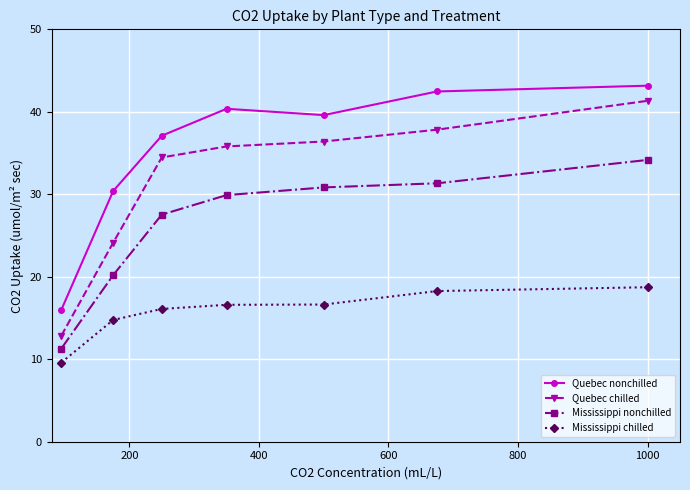

Which series has the widest spread of values?

Quebec chilled